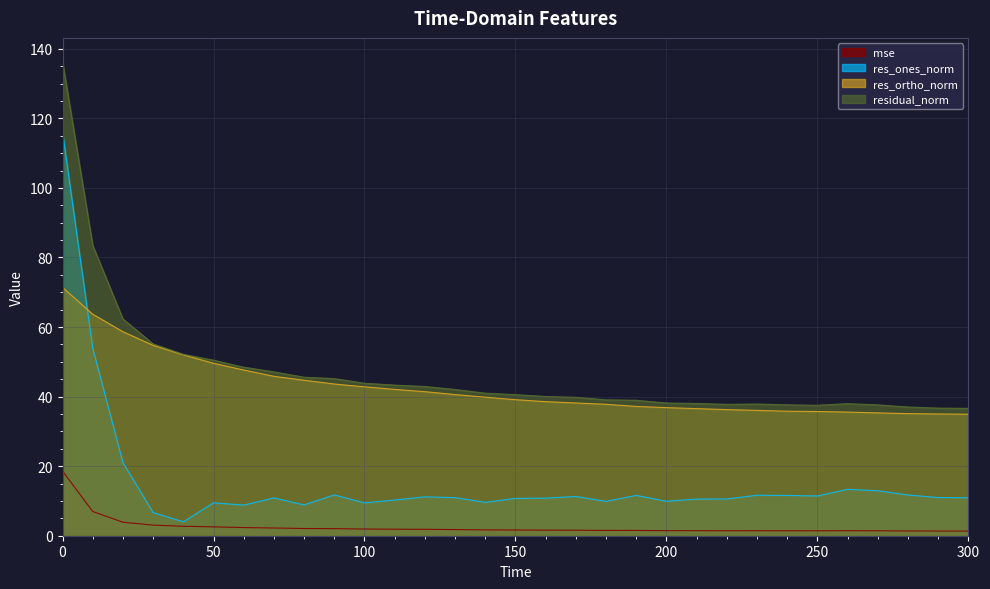

List the series in order of their peak value, lowest first.

mse, res_ortho_norm, res_ones_norm, residual_norm